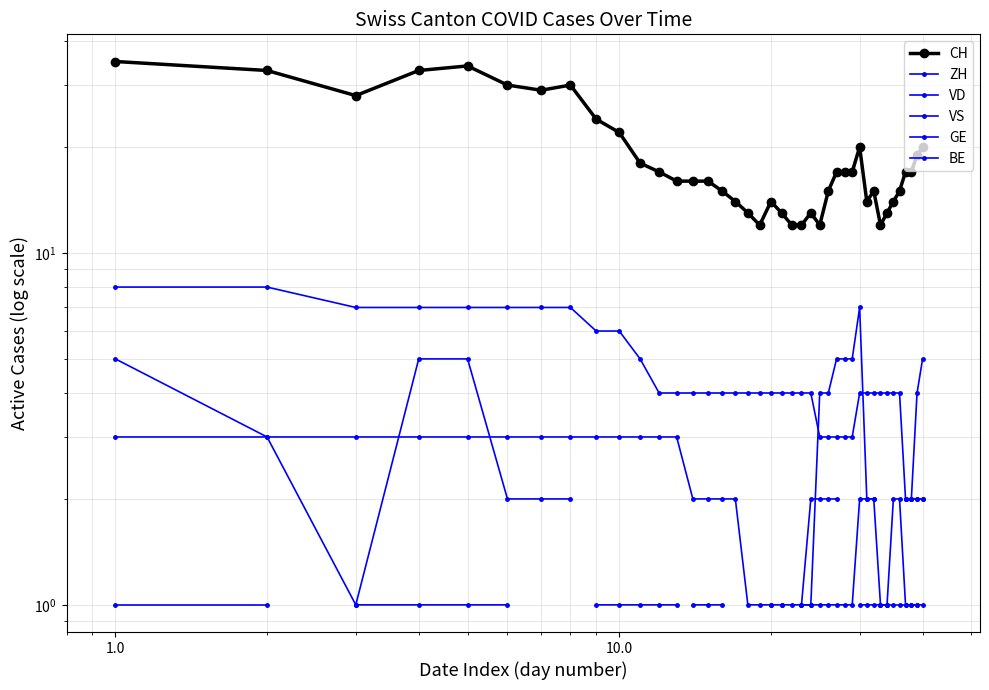

True or false: CH and GE cross at least once.

False